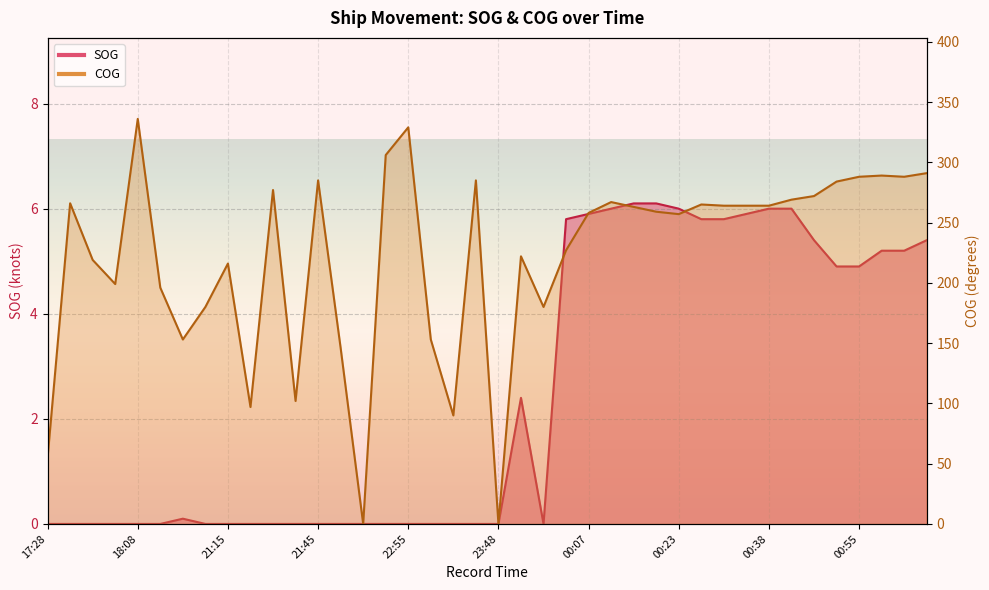

Is the value of SOG at 00:35 greater than the value of COG at 00:18?

No